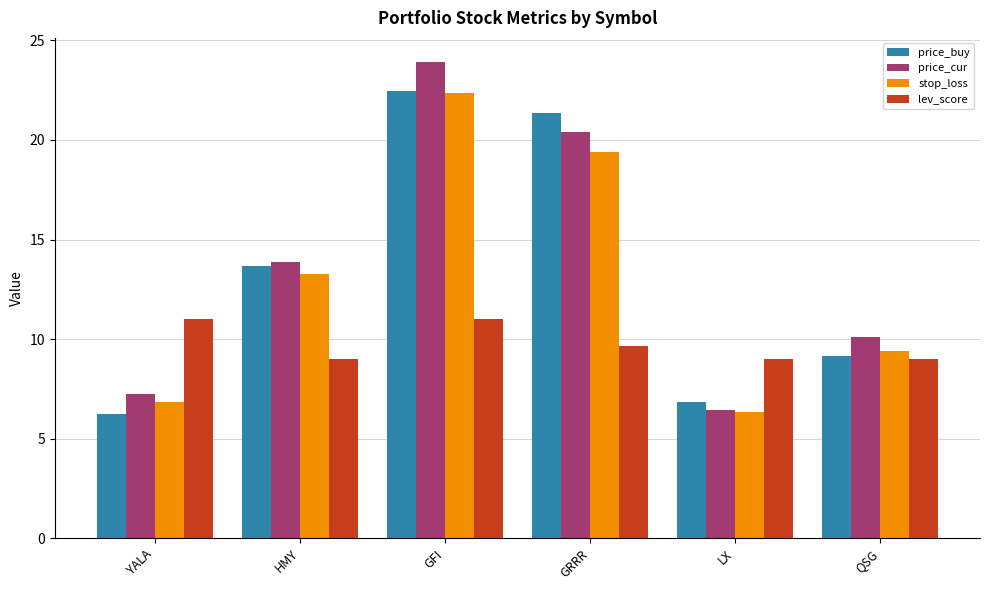

Are the bars grouped side by side (vs. stacked)?

Yes